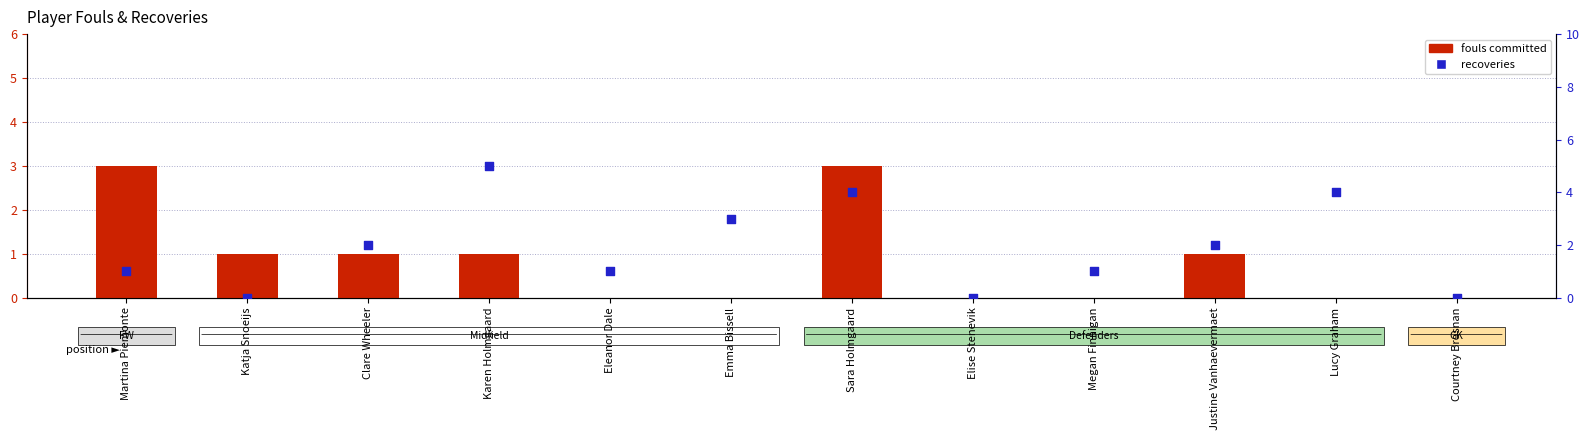

Is the value of recoveries at Katja Snoeijs greater than the value of fouls committed at Clare Wheeler?

No